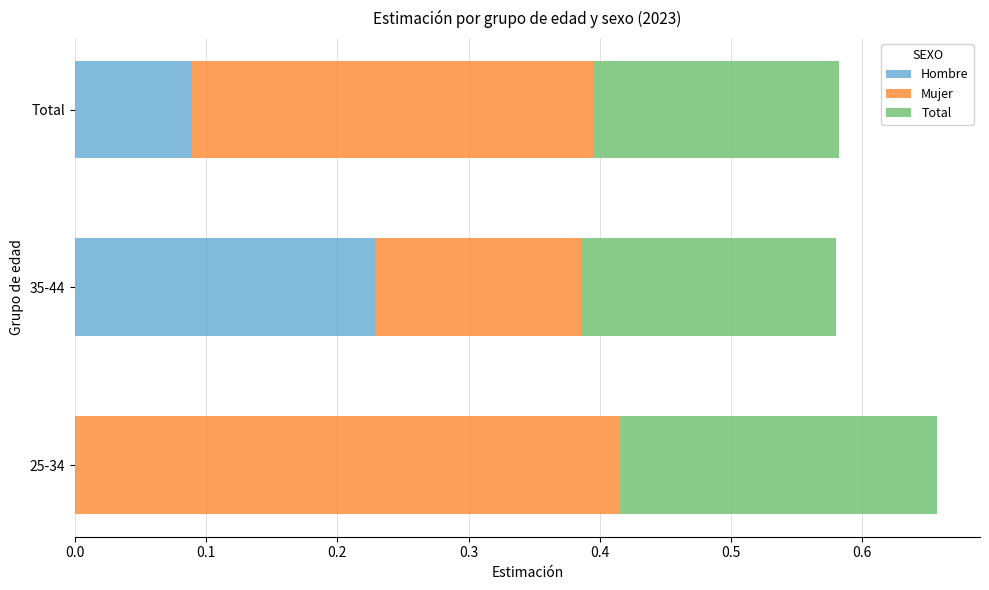

The value of Hombre at 35-44 is 0.4. True or false?

False